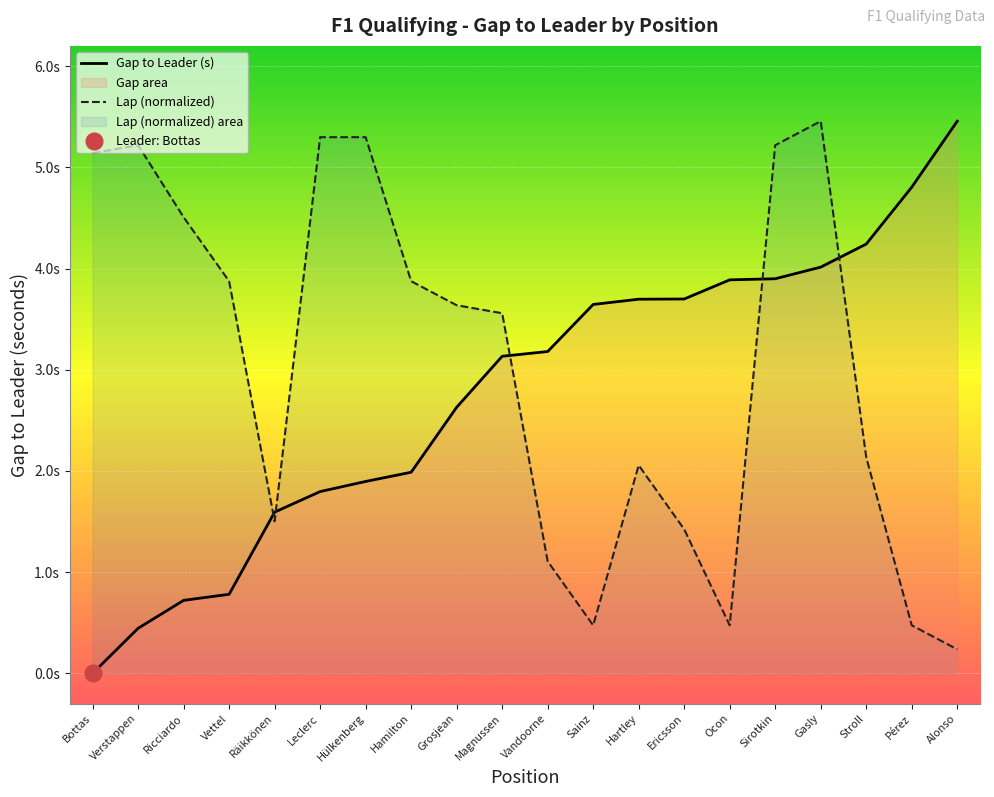

The Gap to Leader (s) series shows 1.6 at Räikkönen. True or false?

True